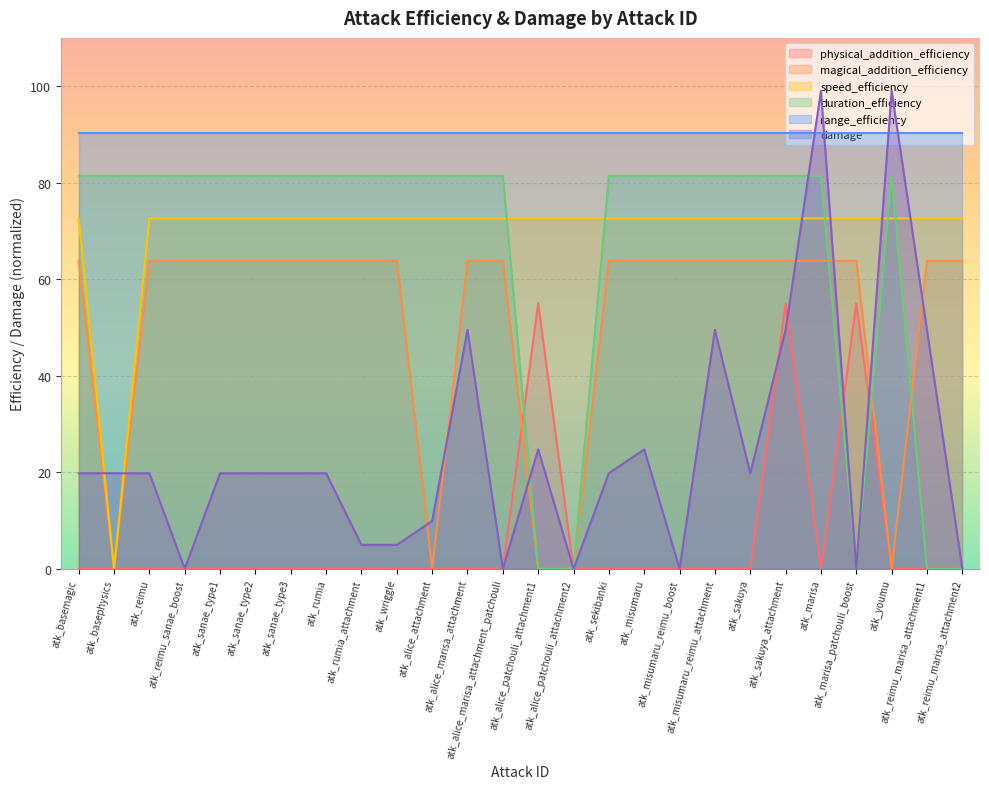

What is the average value of the speed_efficiency series?

69.8